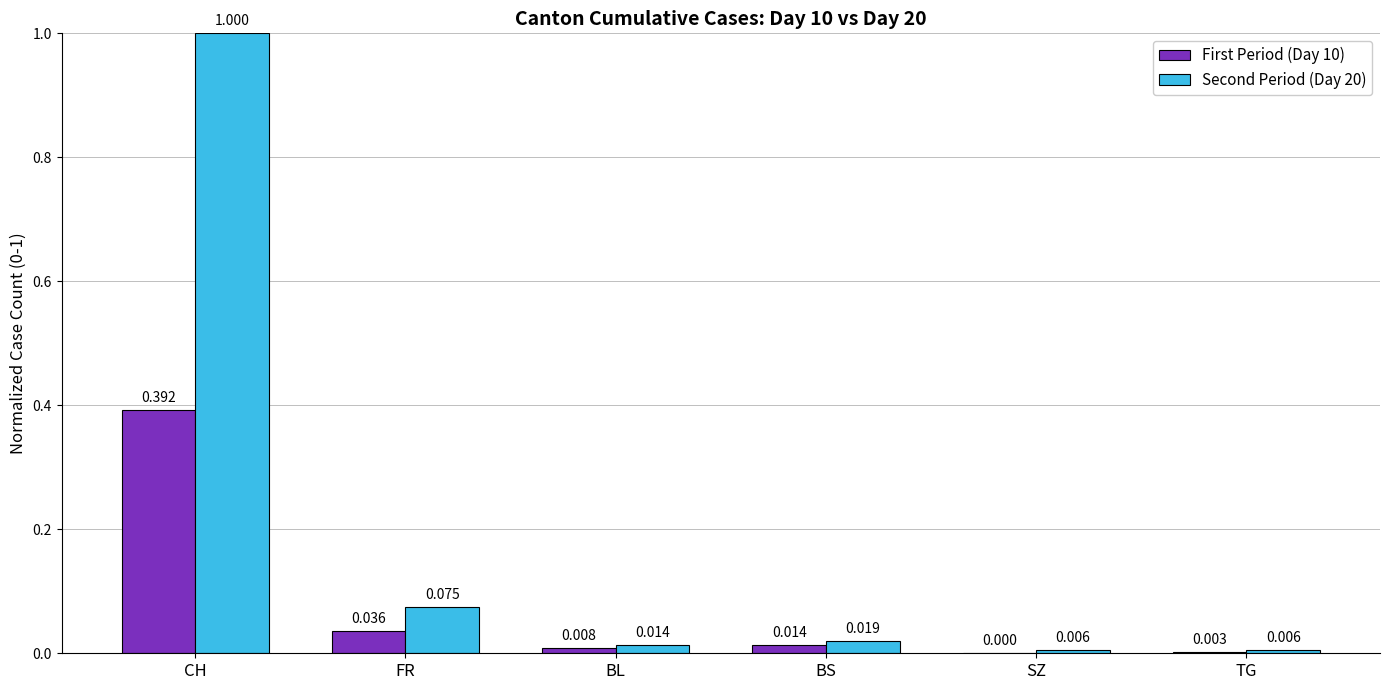

Is the value of Second Period (Day 20) at FR greater than the value of First Period (Day 10) at CH?

No